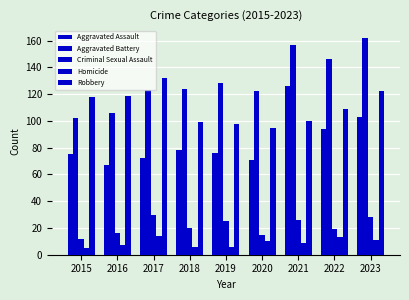

What is the difference between the maximum and second lowest values in the Criminal Sexual Assault series?

15